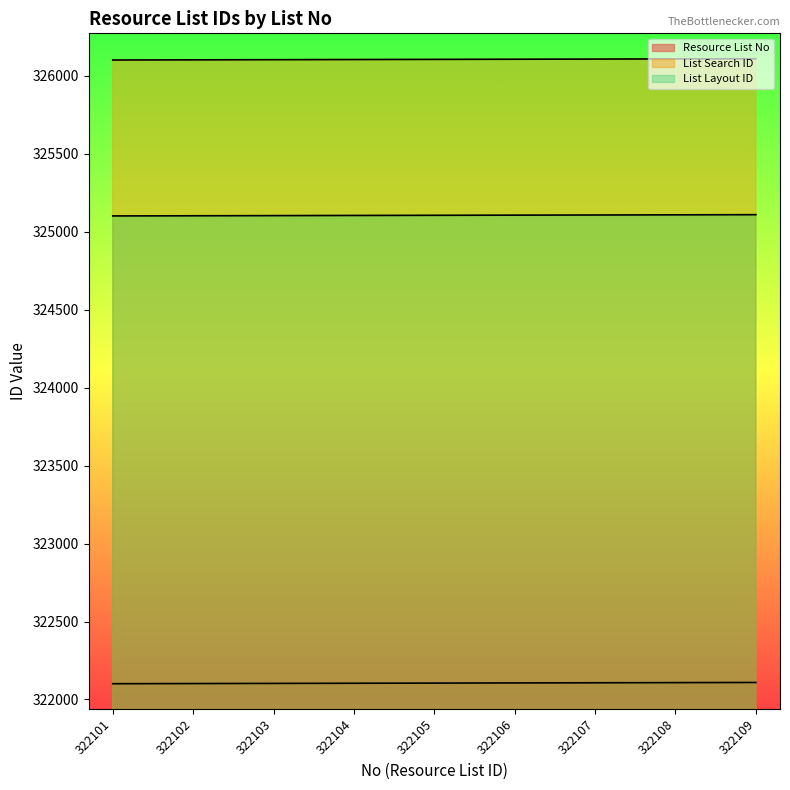

True or false: List Layout ID has more than 0 points higher than both neighbors.

False